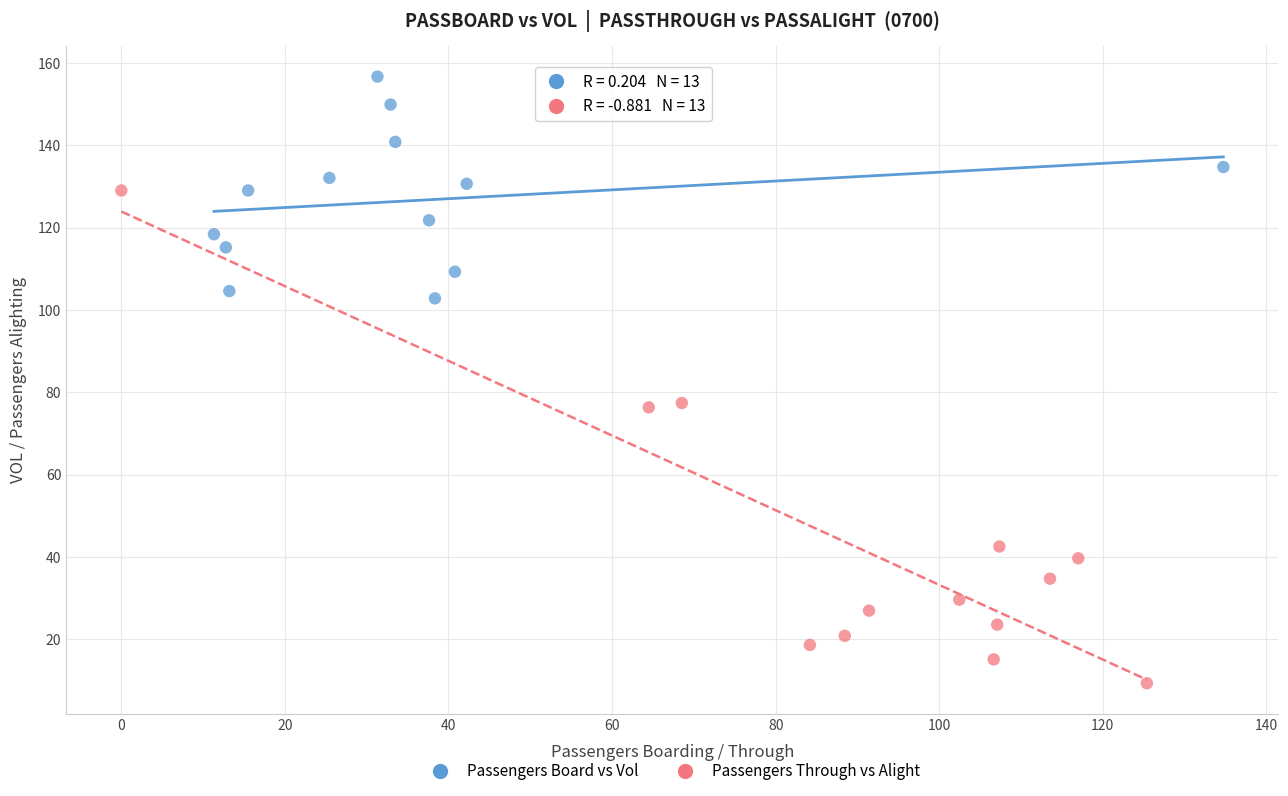

Which series has the widest spread of Y values?

Passengers Through vs Alight